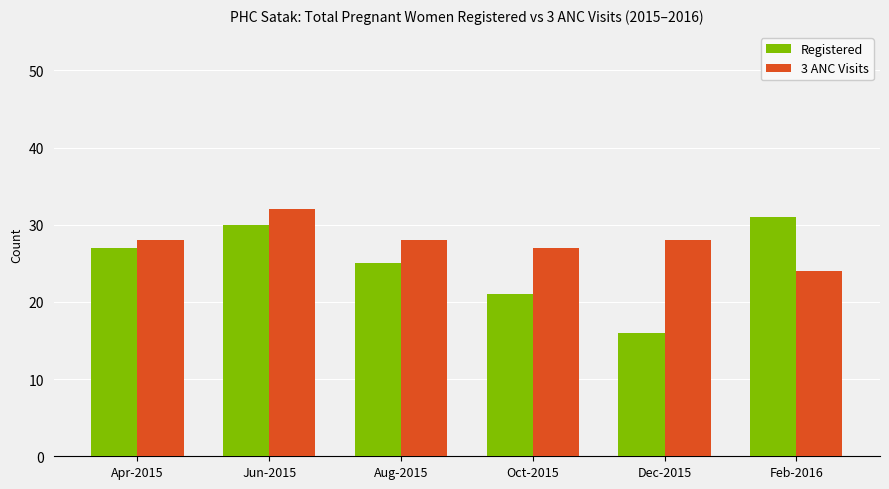

What is the approximate value of Registered at Feb-2016, to the nearest 10?

30